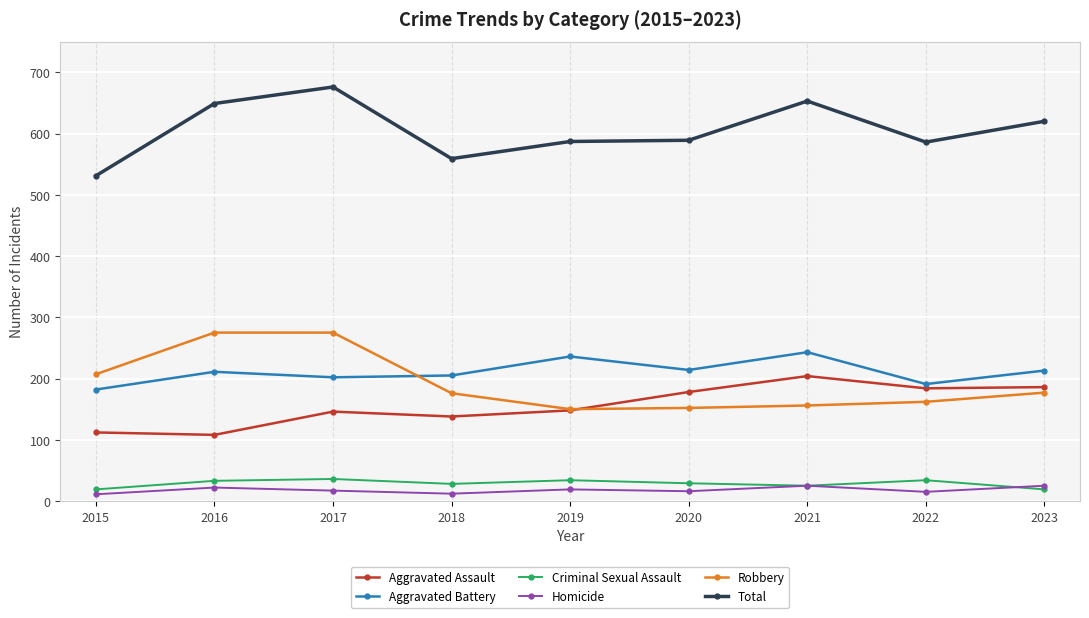

What is the difference between the maximum and minimum values in the Aggravated Battery series?

61